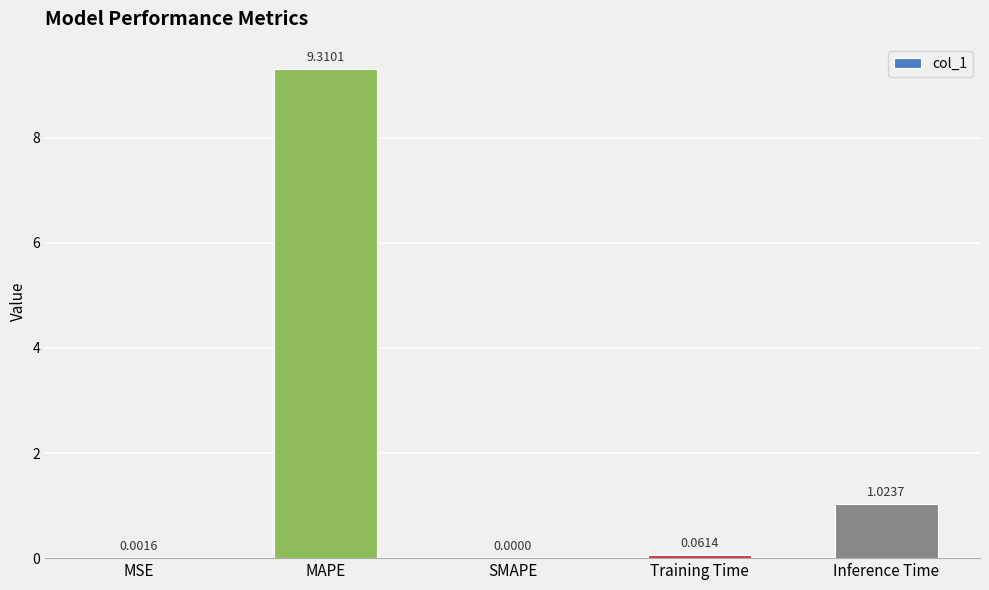

Which has a higher value, SMAPE or Inference Time?

Inference Time